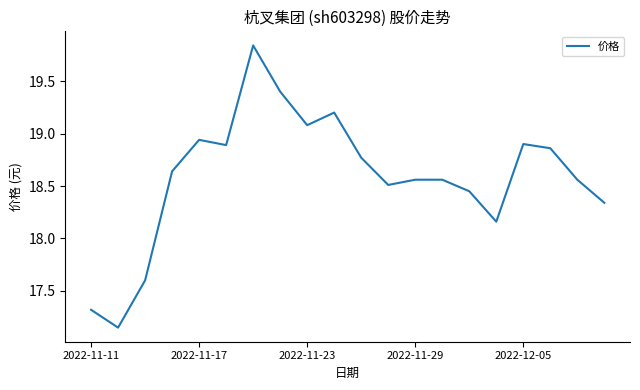

What is the difference between the maximum and minimum values?

2.7